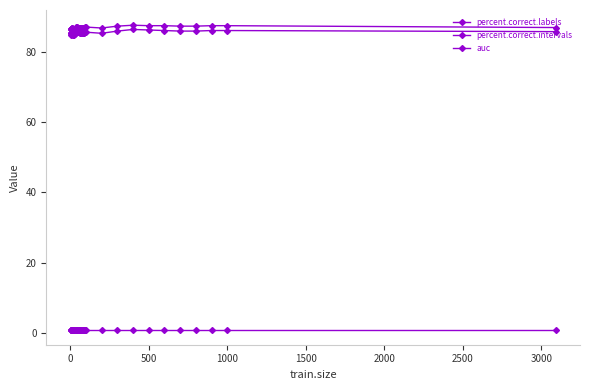

Which series has the largest total across all categories?

percent.correct.labels